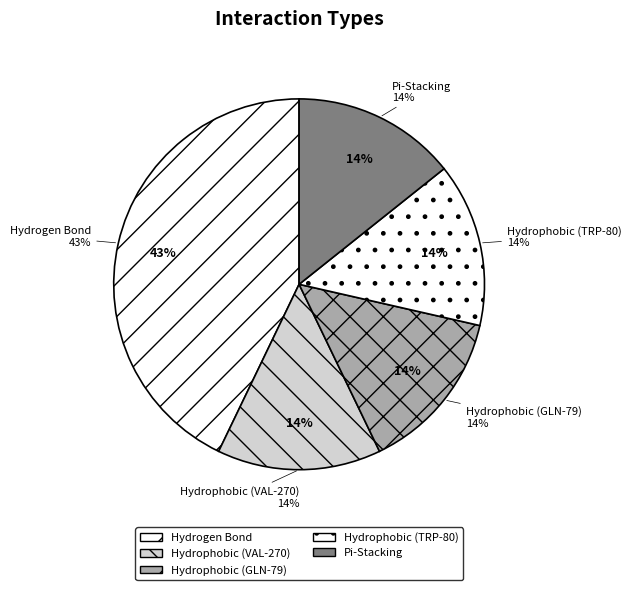

Which slice is the largest?

Hydrogen Bond